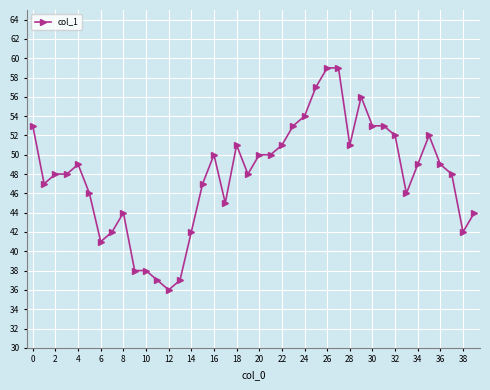

What is the maximum value shown in the chart?

59